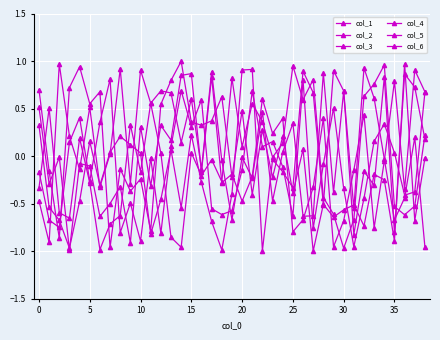

Does the chart have visible grid lines?

Yes